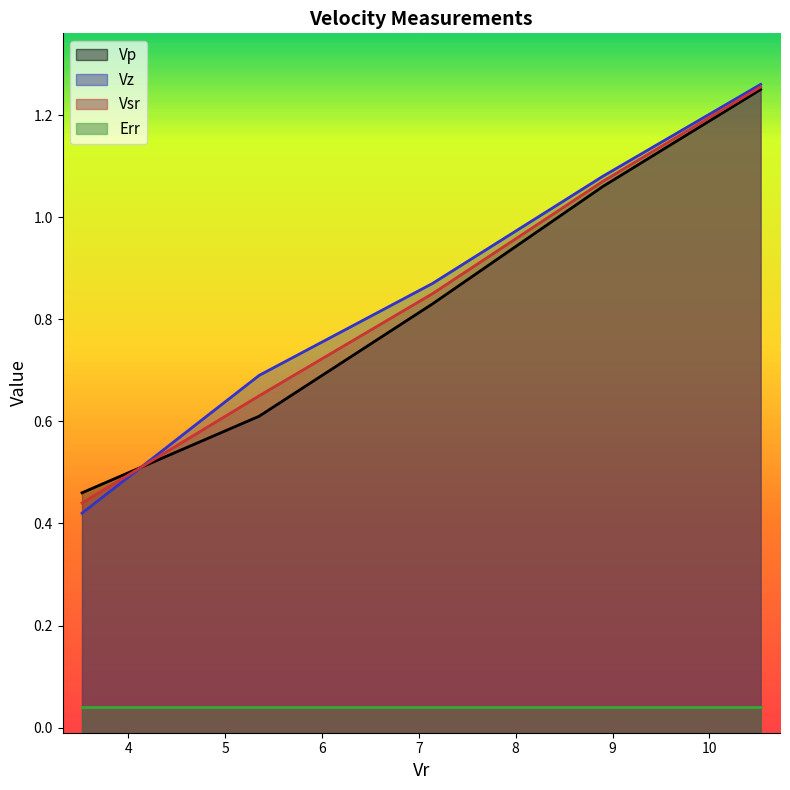

What value does the Vz series have at 8.9?

1.1